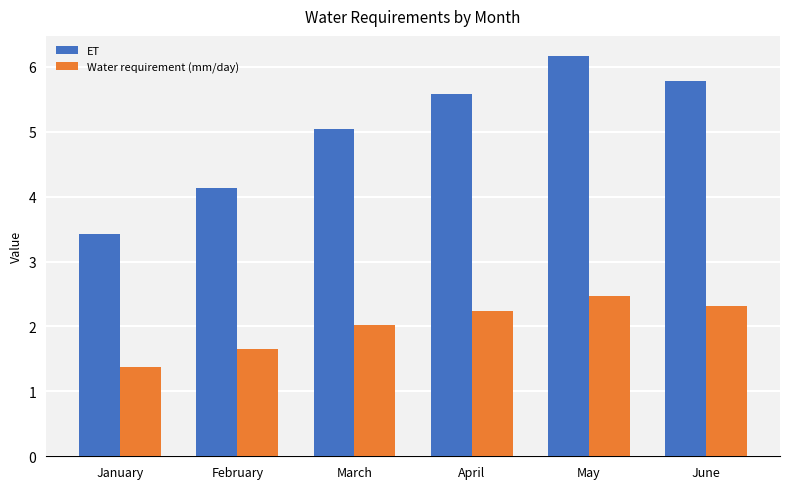

Which series has the largest total across all categories?

ET